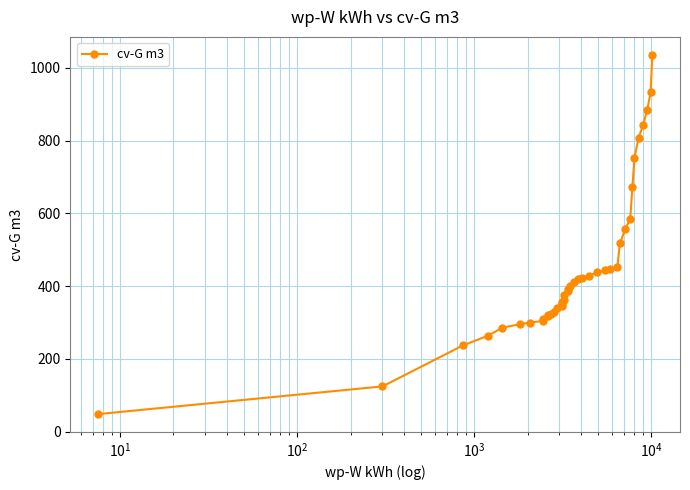

What is the value of the 39th point from the left?

932.6